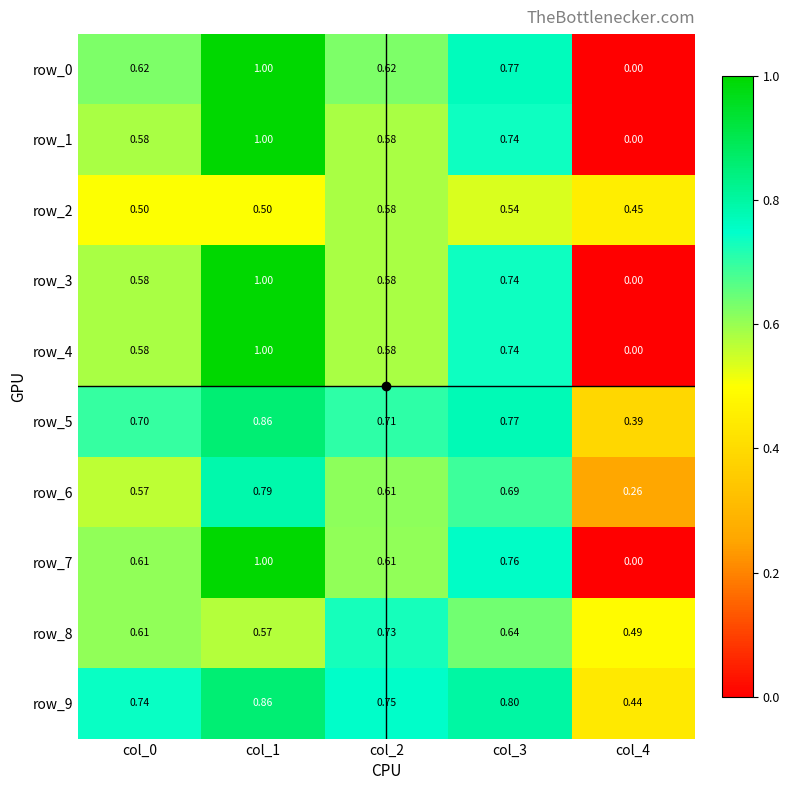

What is the difference between the row_7 values at col_4 and col_0?

0.6